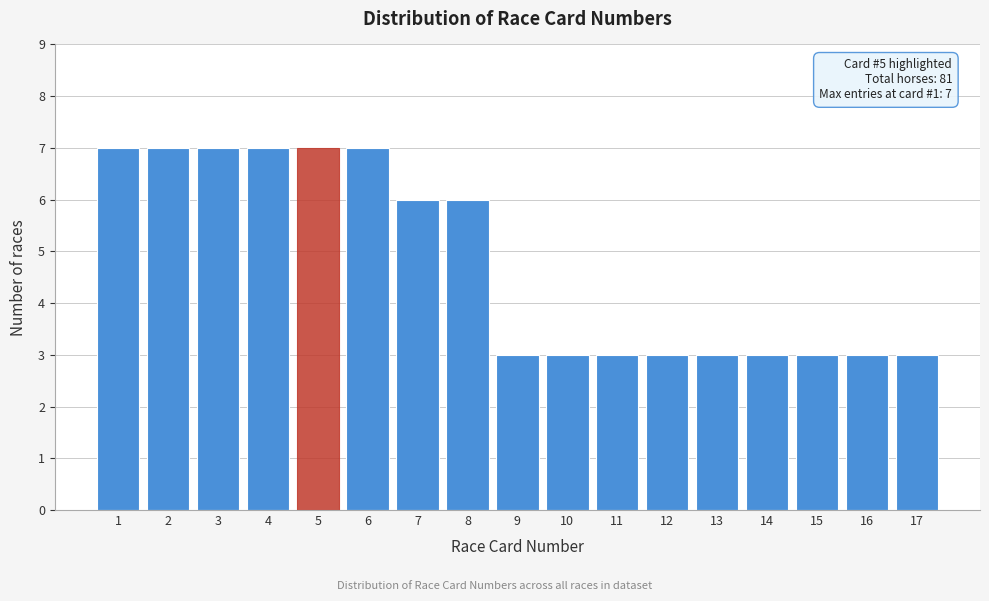

Reading left to right, what are all the values shown in this chart?

7	7	7	7	7	7	6	6	3	3	3	3	3	3	3	3	3